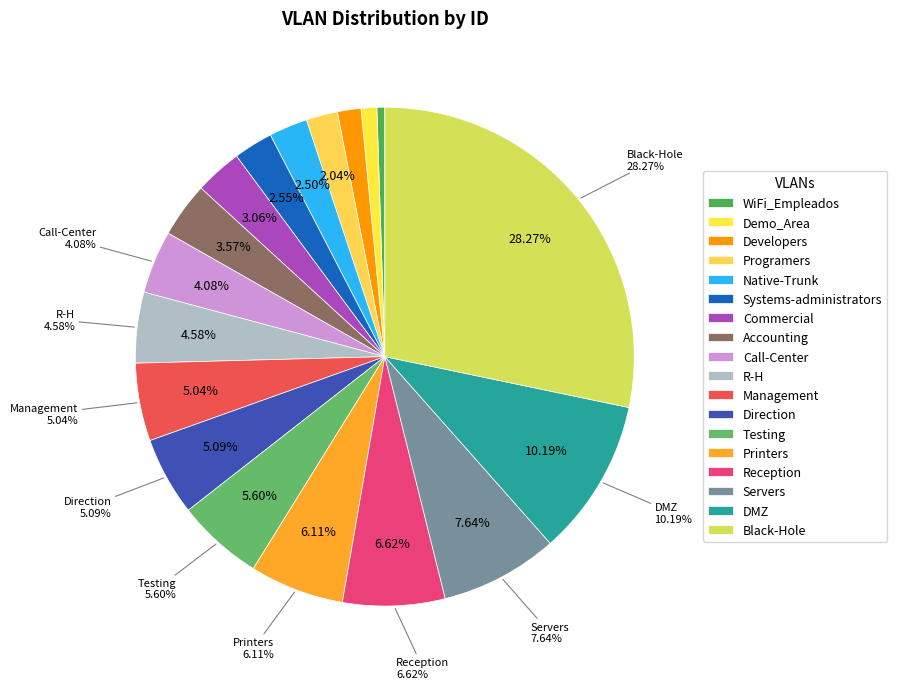

True or false: Black-Hole accounts for 38% of the total.

False